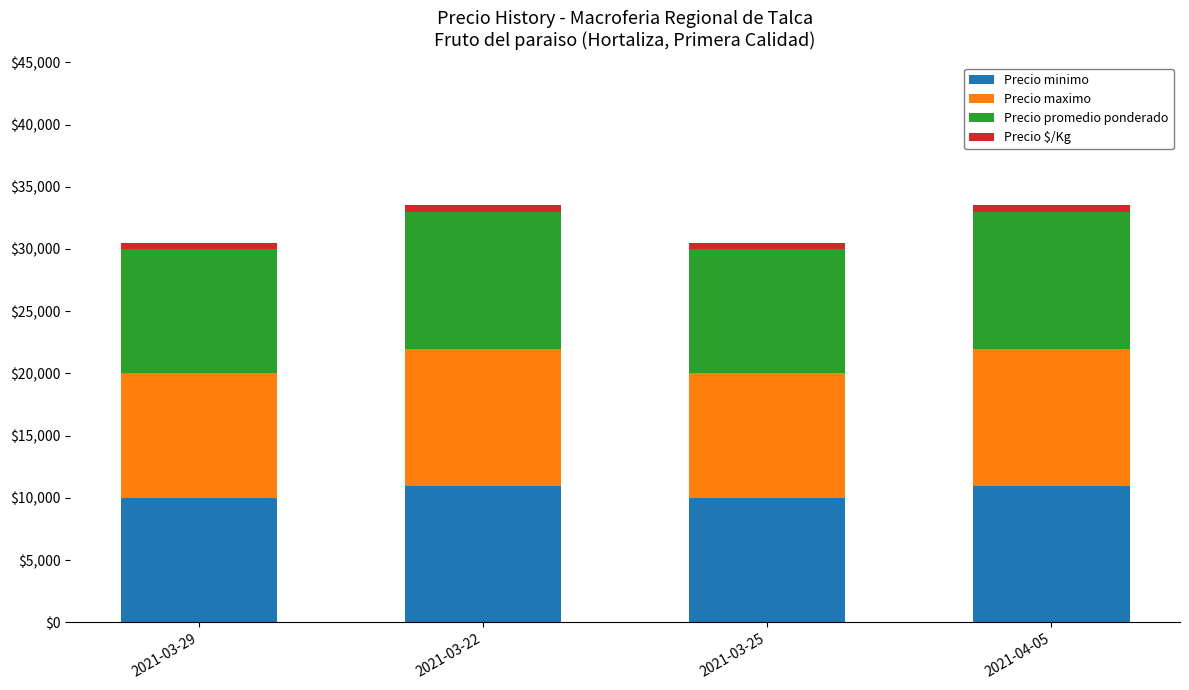

What is the difference between the maximum and minimum values in the Precio minimo series?

1000